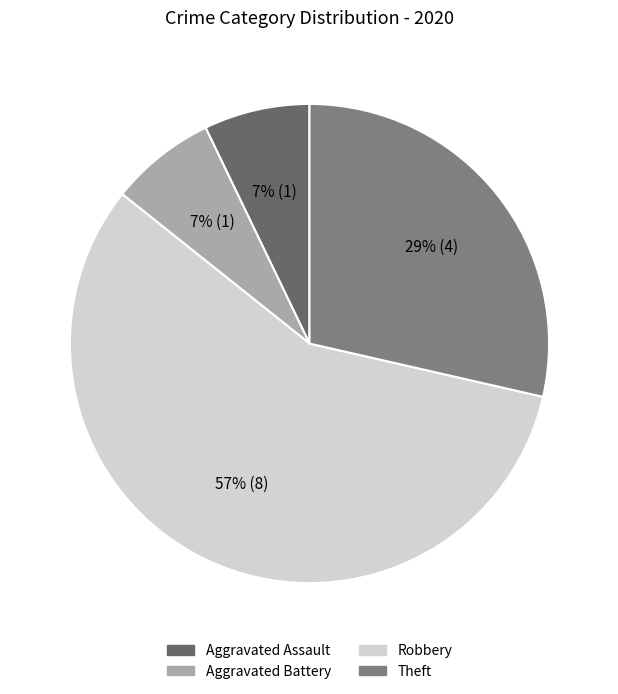

Count the number of slices in the pie.

4